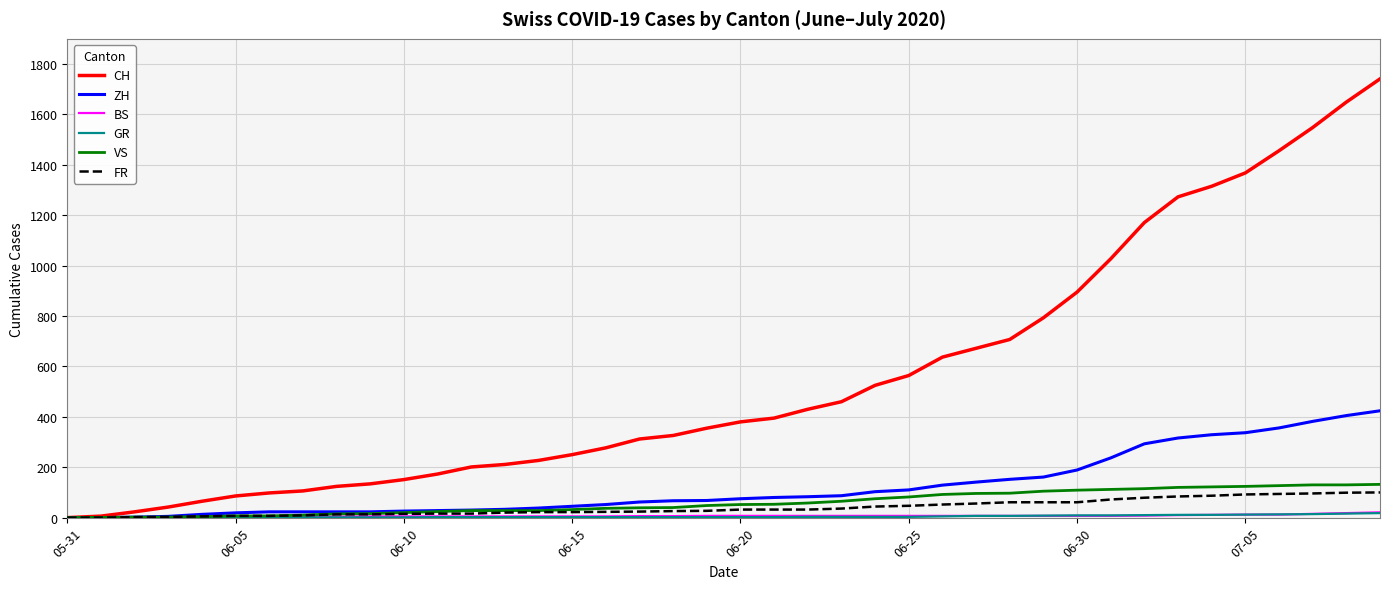

Which series has the largest total across all categories?

CH